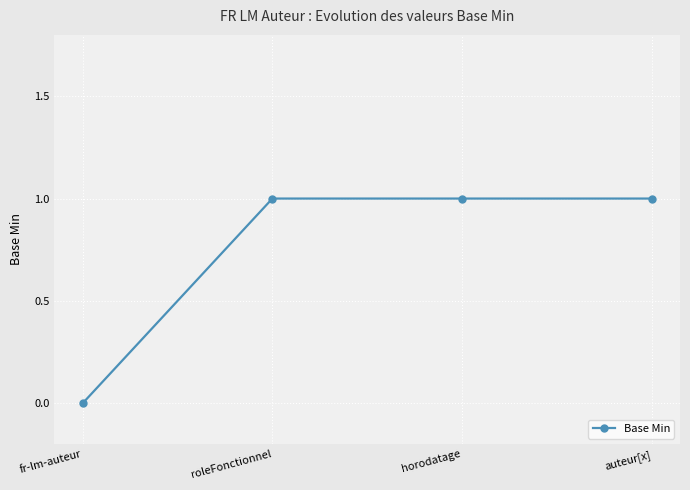

Reading right to left, transcribe all the data shown in this chart.

auteur[x]=1	horodatage=1	roleFonctionnel=1	fr-lm-auteur=0